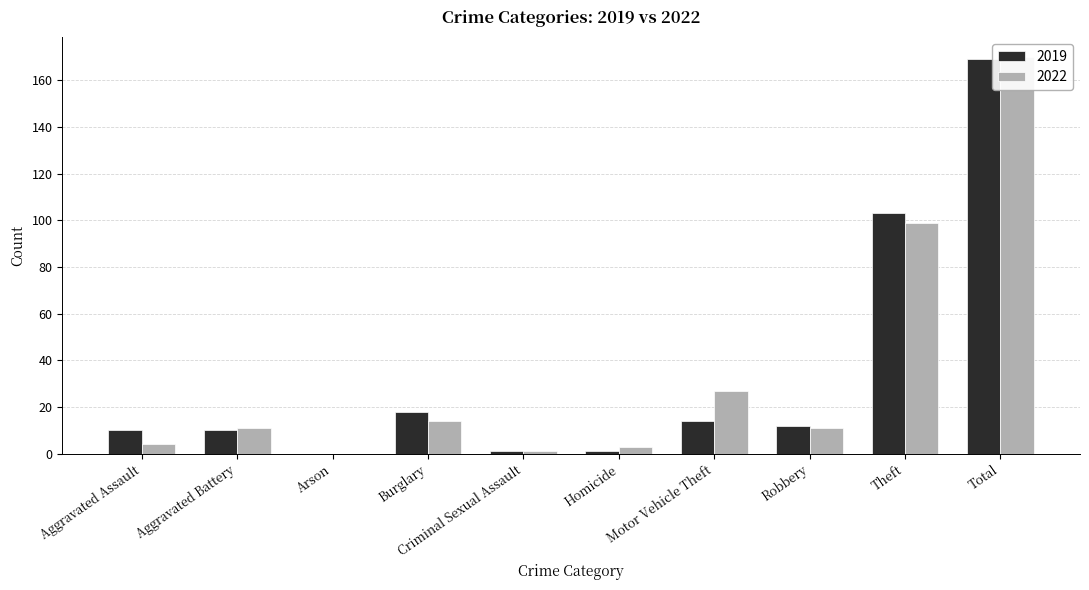

What is the difference between the maximum and minimum values in the 2019 series?

169